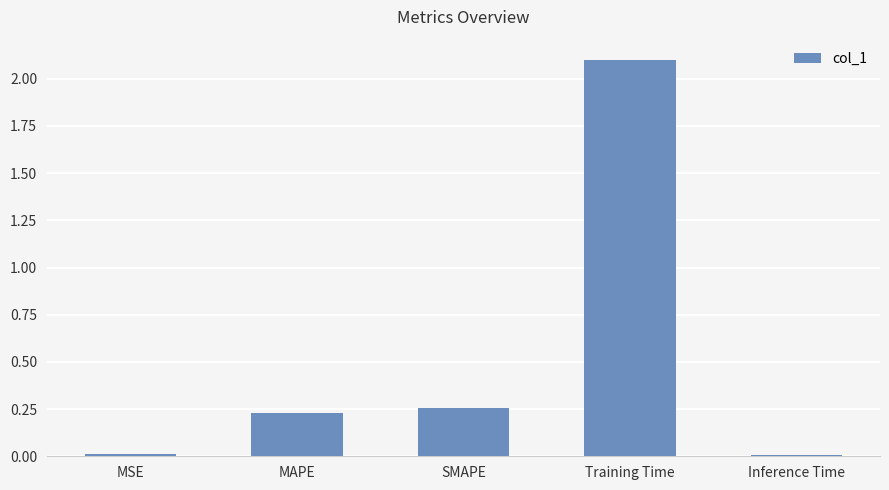

True or false: the data shows 0.0 at MSE.

True